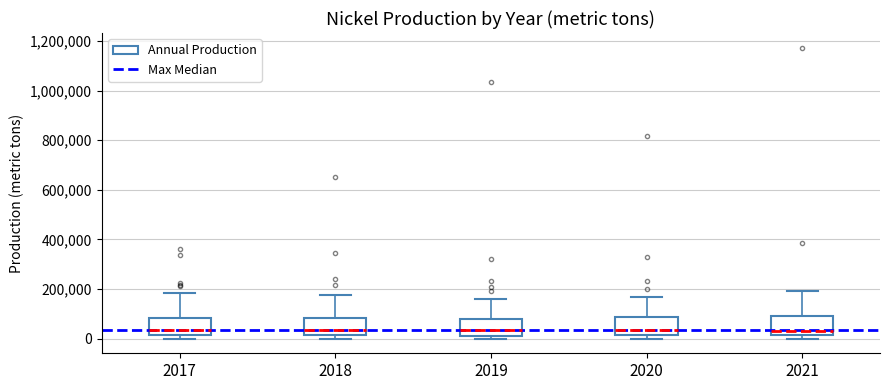

Reading left to right, transcribe this box plot: for each box, give where its median line is, the range the box spans, and where its two whiskers end, as read against the y-axis. The values are not printed on the chart, so give them approximately, as read against the axis.

2017: median 40000, box 20000 to 80000, whiskers 0 to 180000
2018: median 40000, box 20000 to 80000, whiskers 0 to 180000
2019: median 40000, box 20000 to 80000, whiskers 0 to 160000
2020: median 40000, box 20000 to 80000, whiskers 0 to 160000
2021: median 40000, box 20000 to 100000, whiskers 0 to 200000